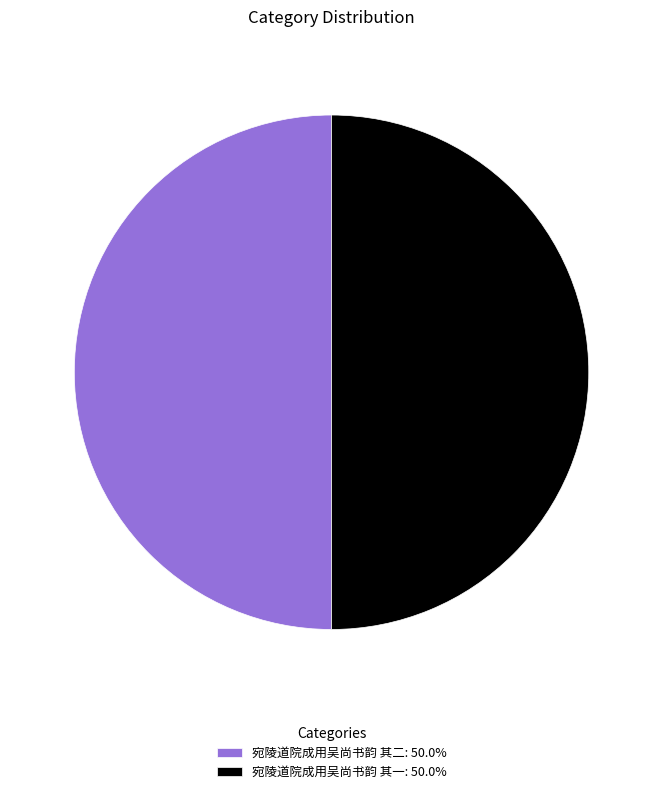

Combined, do 宛陵道院成用吴尚书韵 其一: 50.0% and 宛陵道院成用吴尚书韵 其二: 50.0% account for over 50%?

Yes